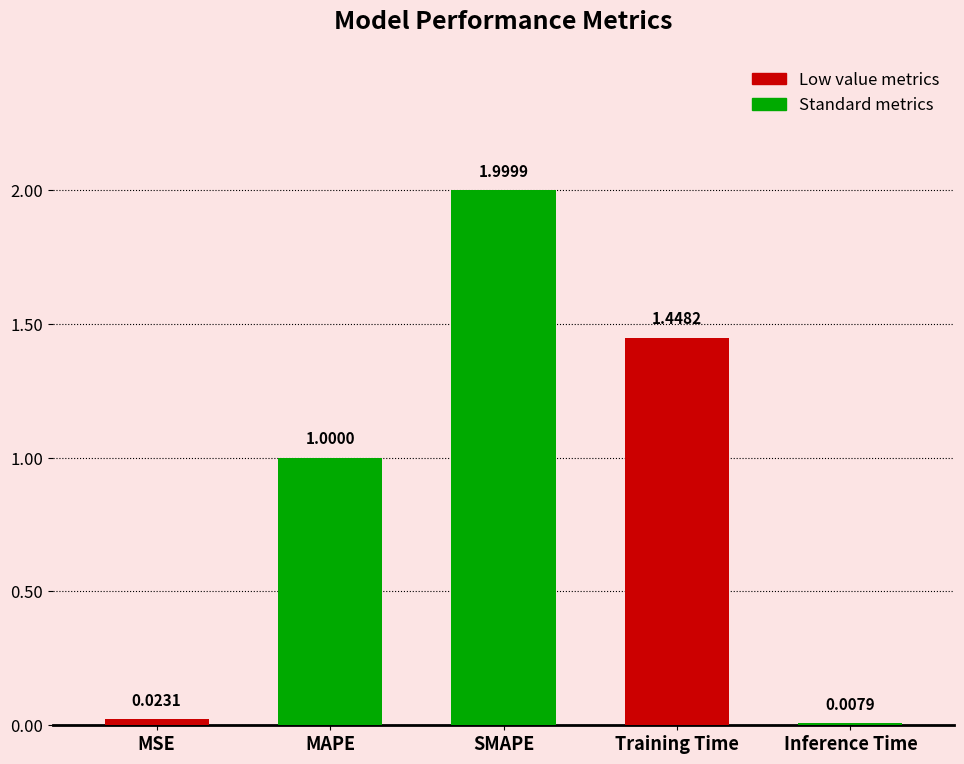

At which label is the value closest to 1?

MAPE